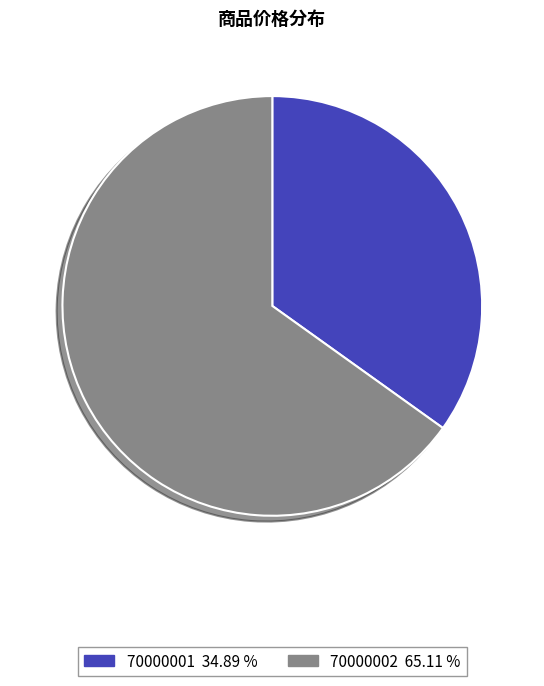

The 70000001 slice represents 48% of the pie. True or false?

False